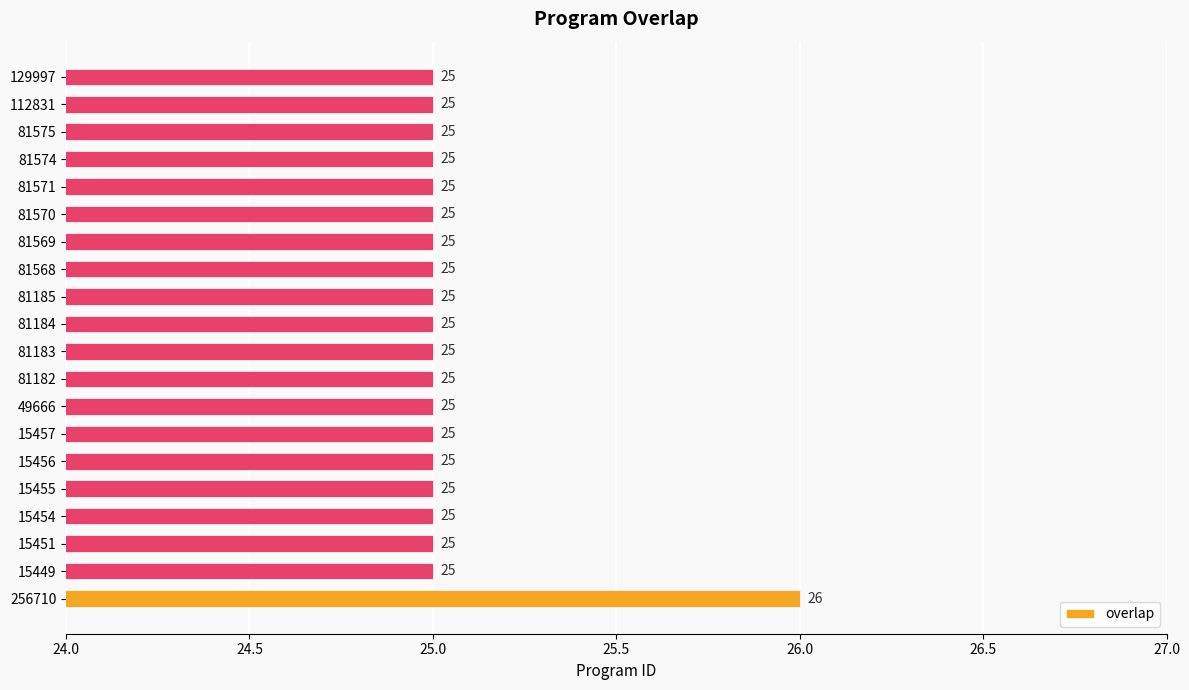

Approximately how many times larger is the value at 15451 compared to 81570?

1.0